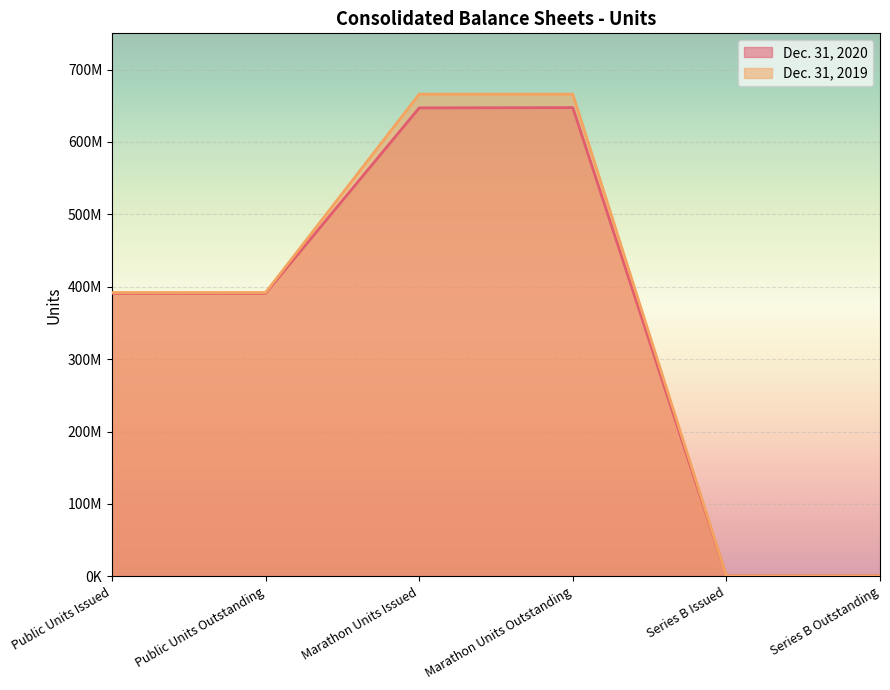

Rank the series by their maximum value, from lowest to highest.

Dec. 31, 2020, Dec. 31, 2019